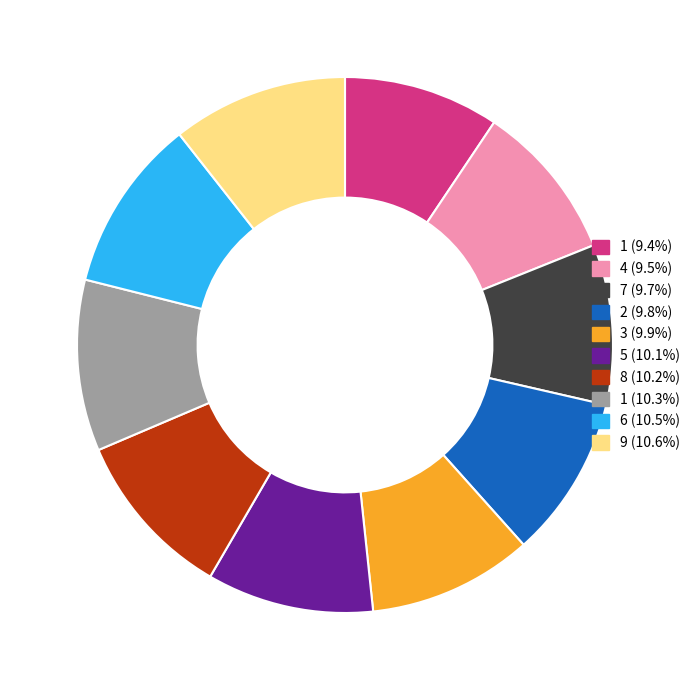

Is there any slice that represents more than half of the pie?

No